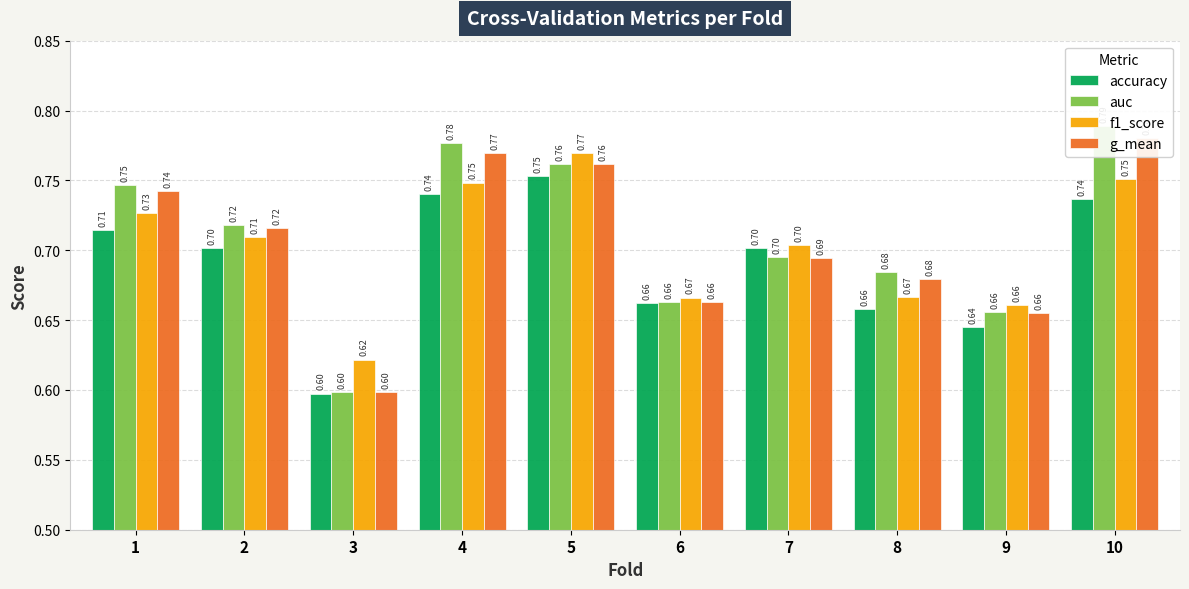

What is the difference between the maximum and minimum values in the g_mean series?

0.2